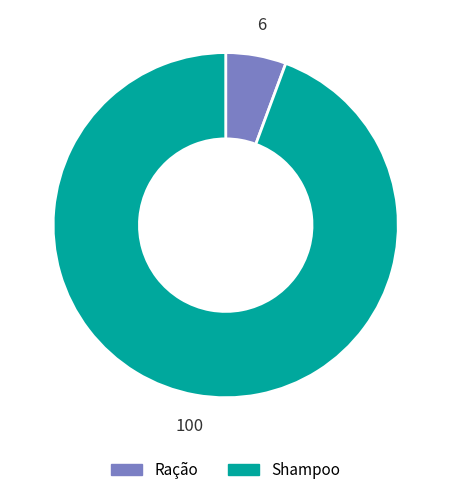

Which slice is the smallest?

Ração